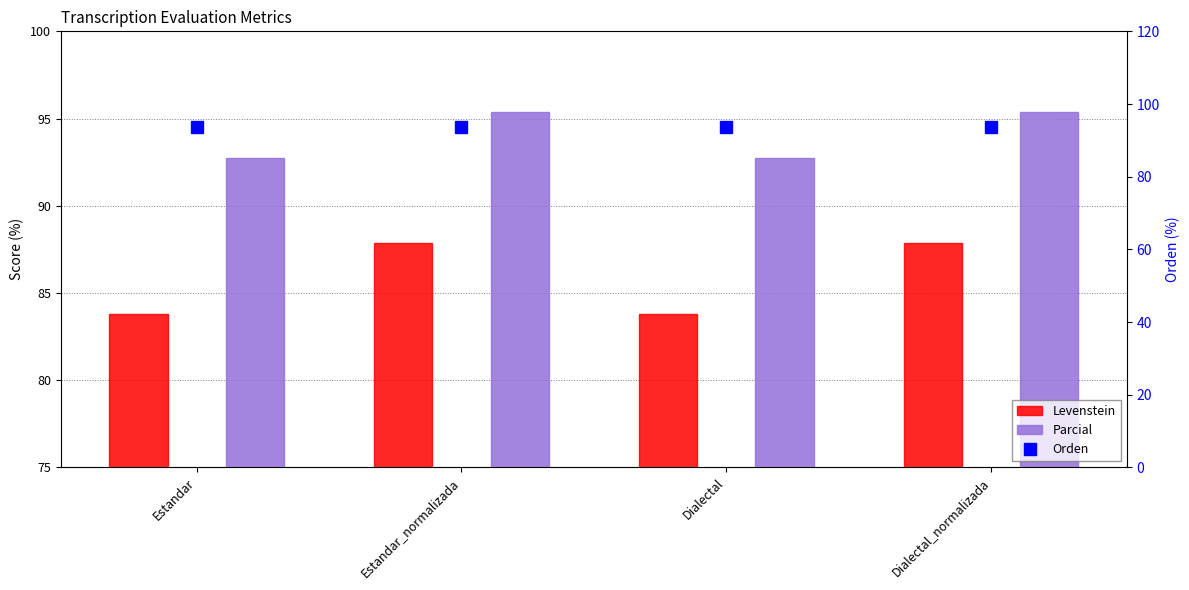

What is the label of the 1st bar from the left?

Estandar